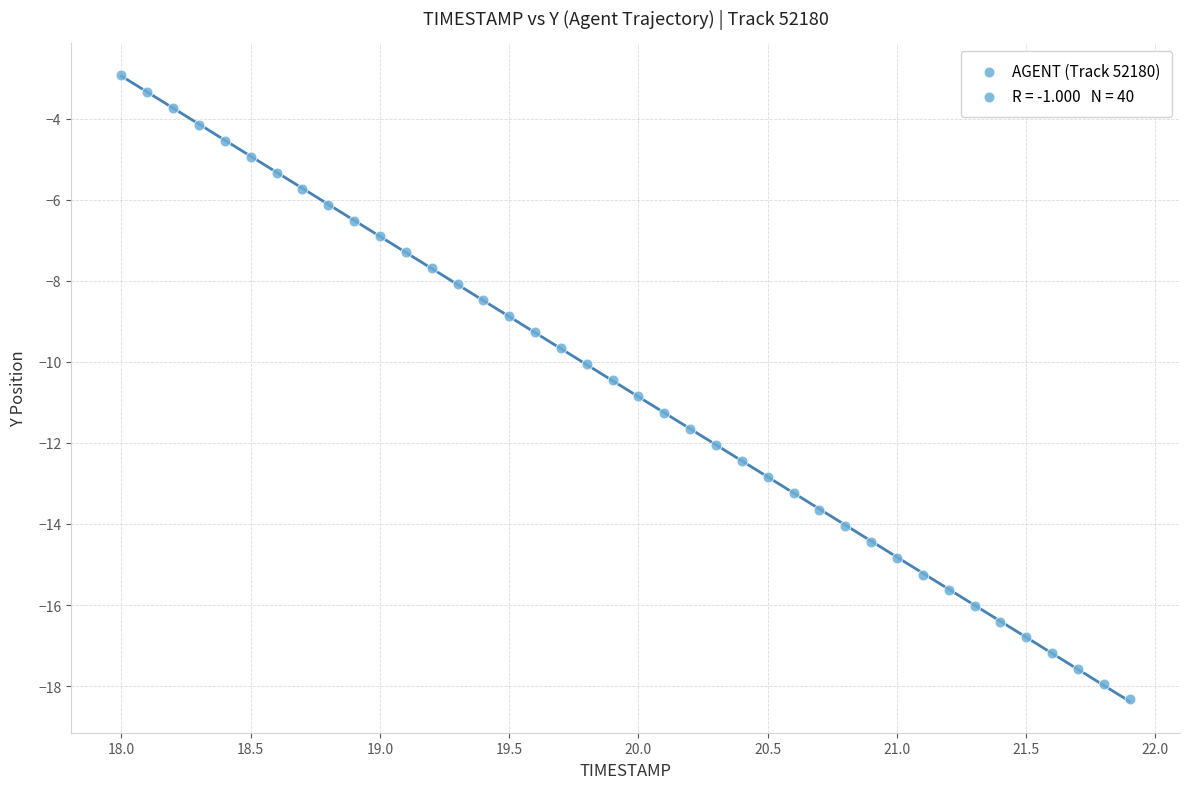

What is the range of Y values (max minus min)?

15.4